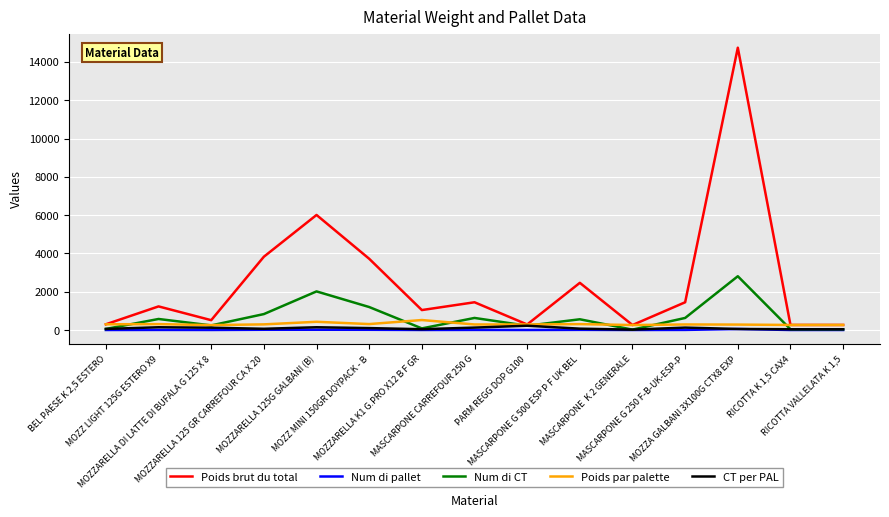

How many interior local peaks does the Num di CT series have?

5